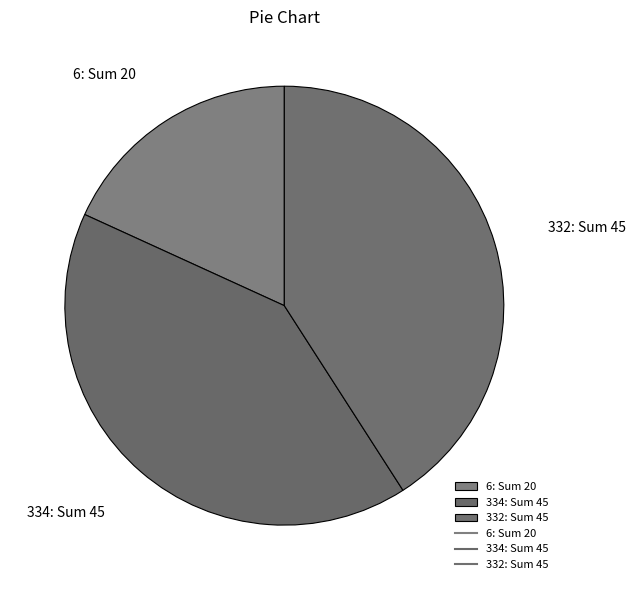

Does 334 account for over 50% of the chart?

No